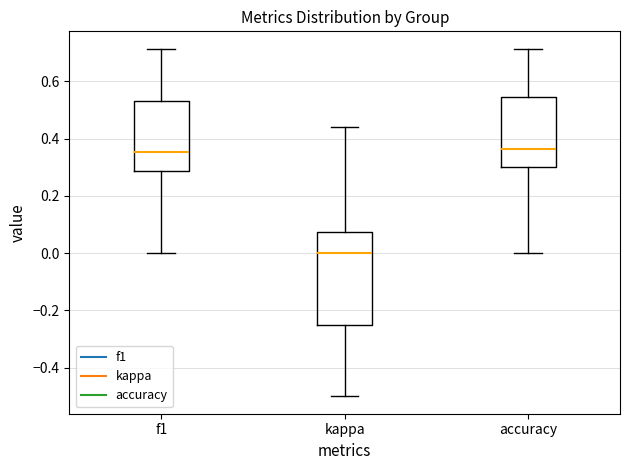

Reading left to right, read every box against the y-axis: the position of its median line, the range the box covers, and the ends of its whiskers. The values are not printed on the chart, so give them approximately, as read against the axis.

f1: median 0.36, box 0.28 to 0.54, whiskers 0.00 to 0.72
kappa: median 0.00, box -0.24 to 0.08, whiskers -0.50 to 0.44
accuracy: median 0.36, box 0.30 to 0.54, whiskers 0.00 to 0.72